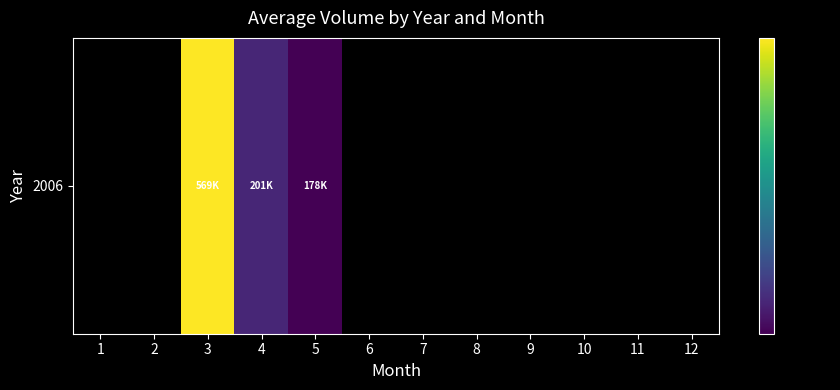

List the labels in order of value, smallest first.

5, 6, 7, 8, 9, 10, 11, 12, 4, 1, 2, 3